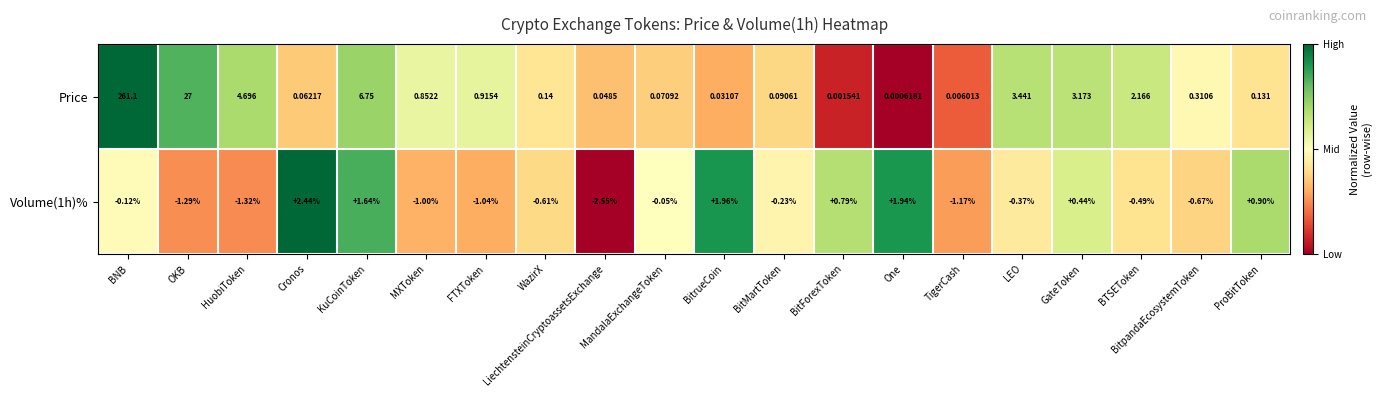

List the series in order of their peak value, highest first.

Price, Volume(1h)%